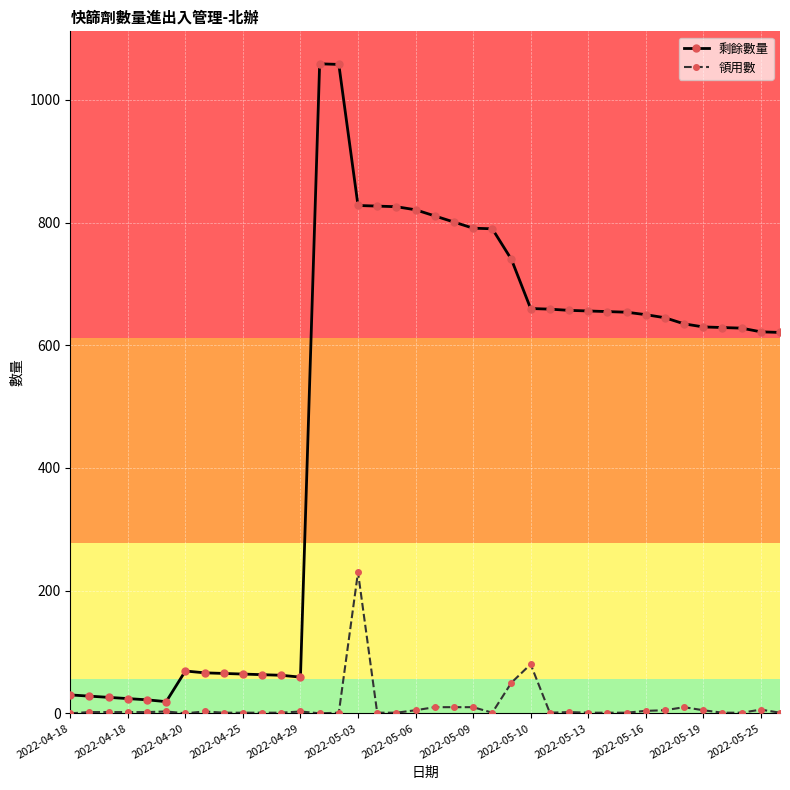

Which series has the largest total across all categories?

剩餘數量